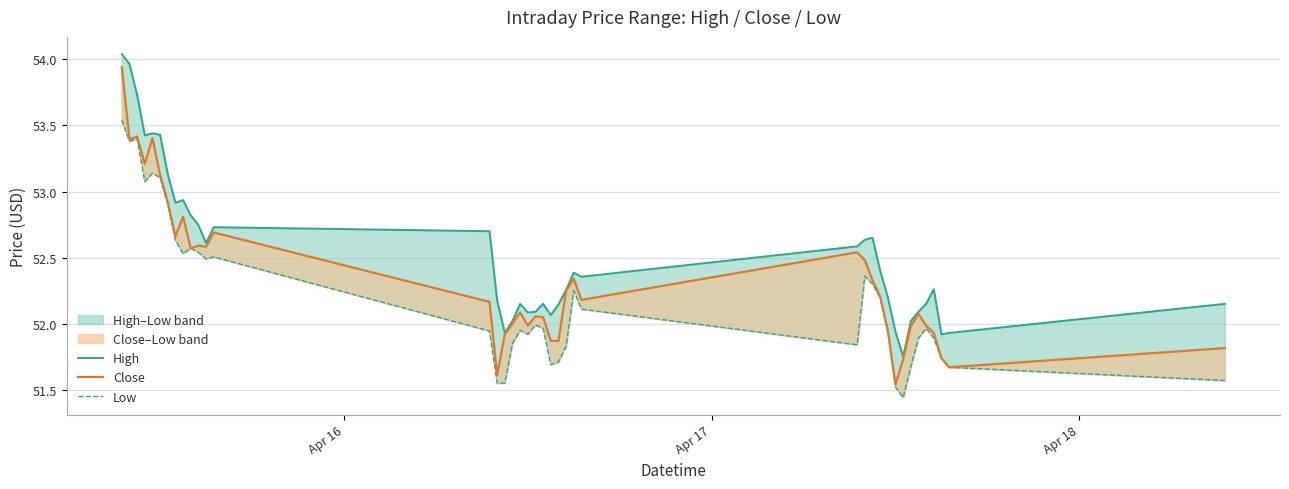

What is the difference between the second highest and minimum values in the Low series?

2.0